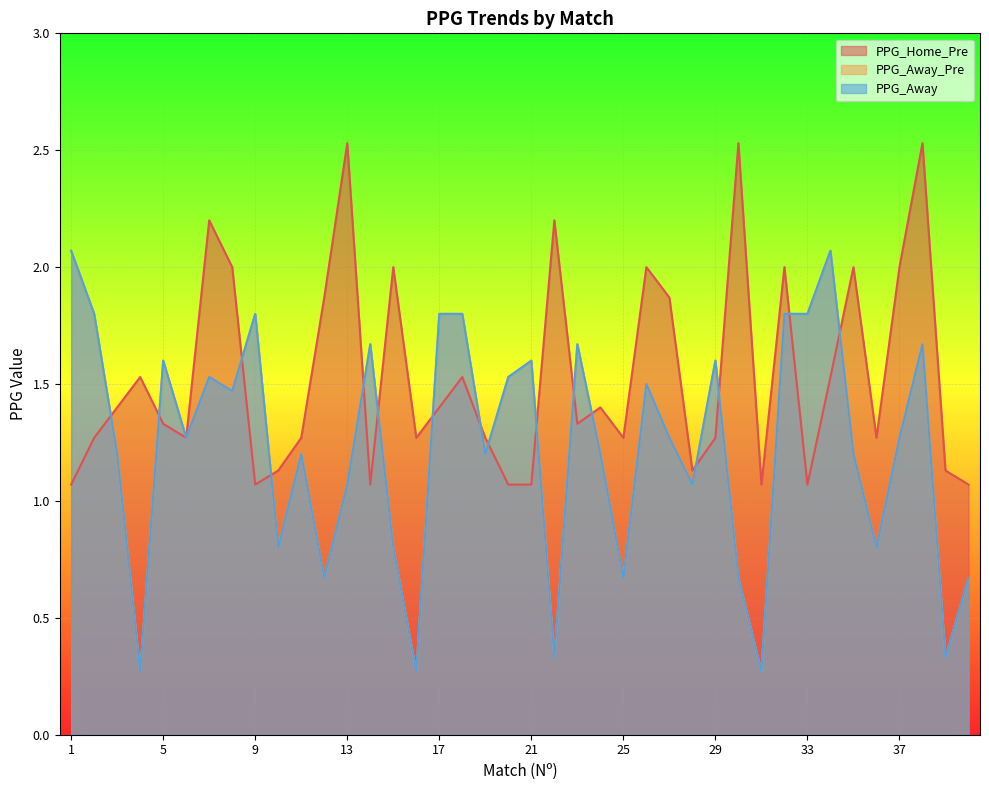

At how many categories does at least one series exceed 2?

7